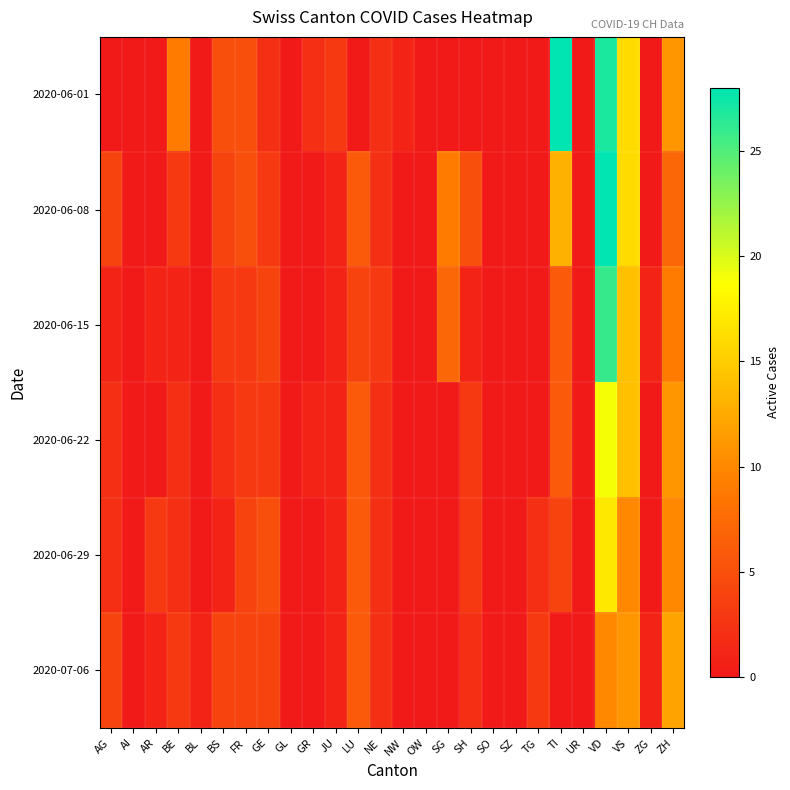

Reading left to right, list all the values displayed in this chart.

2020-06-01: AG=0	AI=0	AR=0	BE=9	BL=0	BS=5	FR=5	GE=2	GL=0	GR=2	JU=3	LU=0	NE=2	NW=1	OW=0	SG=0	SH=0	SO=0	SZ=0	TG=0	TI=28	UR=0	VD=27	VS=16	ZG=0	ZH=11
2020-06-08: AG=4	AI=0	AR=0	BE=3	BL=0	BS=4	FR=5	GE=3	GL=0	GR=0	JU=1	LU=6	NE=2	NW=0	OW=0	SG=9	SH=5	SO=0	SZ=0	TG=0	TI=13	UR=0	VD=28	VS=16	ZG=0	ZH=7
2020-06-15: AG=1	AI=0	AR=1	BE=1	BL=0	BS=3	FR=3	GE=4	GL=0	GR=0	JU=1	LU=4	NE=3	NW=0	OW=0	SG=7	SH=1	SO=0	SZ=0	TG=0	TI=6	UR=0	VD=26	VS=14	ZG=1	ZH=9
2020-06-22: AG=2	AI=0	AR=0	BE=2	BL=0	BS=2	FR=3	GE=3	GL=0	GR=1	JU=1	LU=6	NE=2	NW=0	OW=0	SG=0	SH=3	SO=0	SZ=0	TG=0	TI=6	UR=0	VD=19	VS=14	ZG=0	ZH=11
2020-06-29: AG=2	AI=0	AR=3	BE=2	BL=0	BS=1	FR=4	GE=5	GL=0	GR=0	JU=1	LU=6	NE=2	NW=0	OW=0	SG=0	SH=3	SO=0	SZ=0	TG=2	TI=4	UR=0	VD=17	VS=10	ZG=0	ZH=10
2020-07-06: AG=4	AI=0	AR=1	BE=3	BL=1	BS=4	FR=4	GE=4	GL=0	GR=0	JU=1	LU=6	NE=2	NW=0	OW=0	SG=0	SH=2	SO=0	SZ=0	TG=3	TI=0	UR=0	VD=10	VS=11	ZG=1	ZH=12